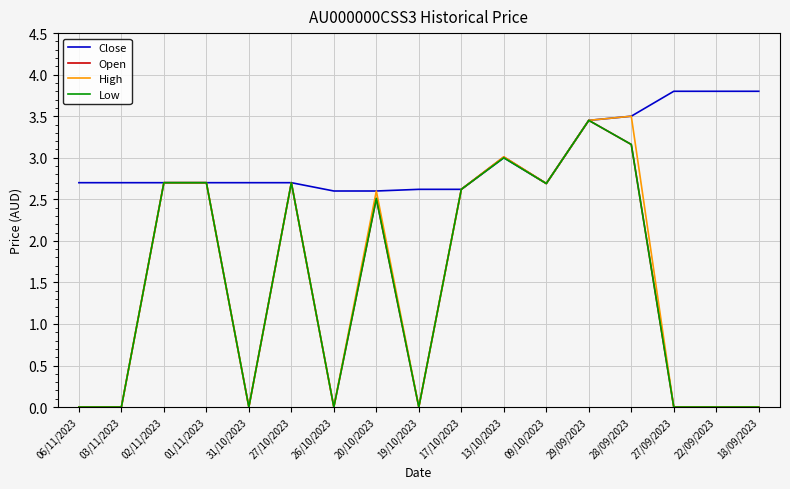

Count the Open values in the range 0 to 2.

8